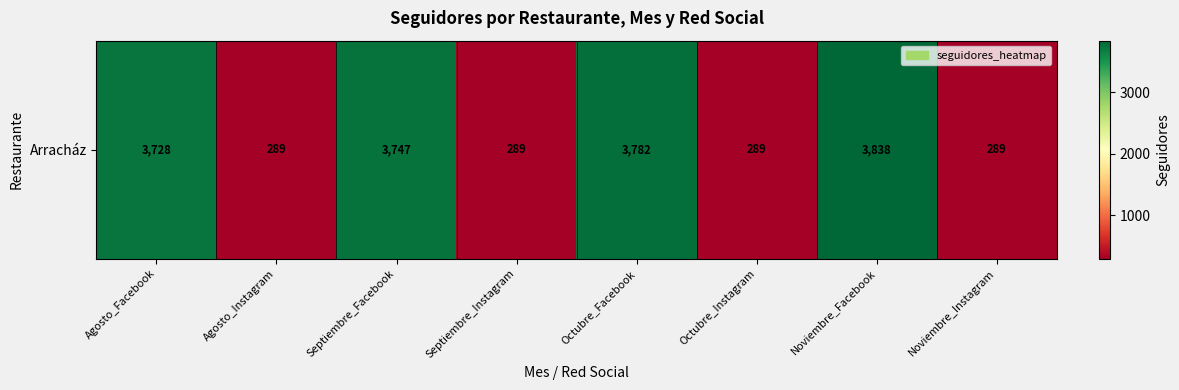

What is the greatest value displayed?

3838